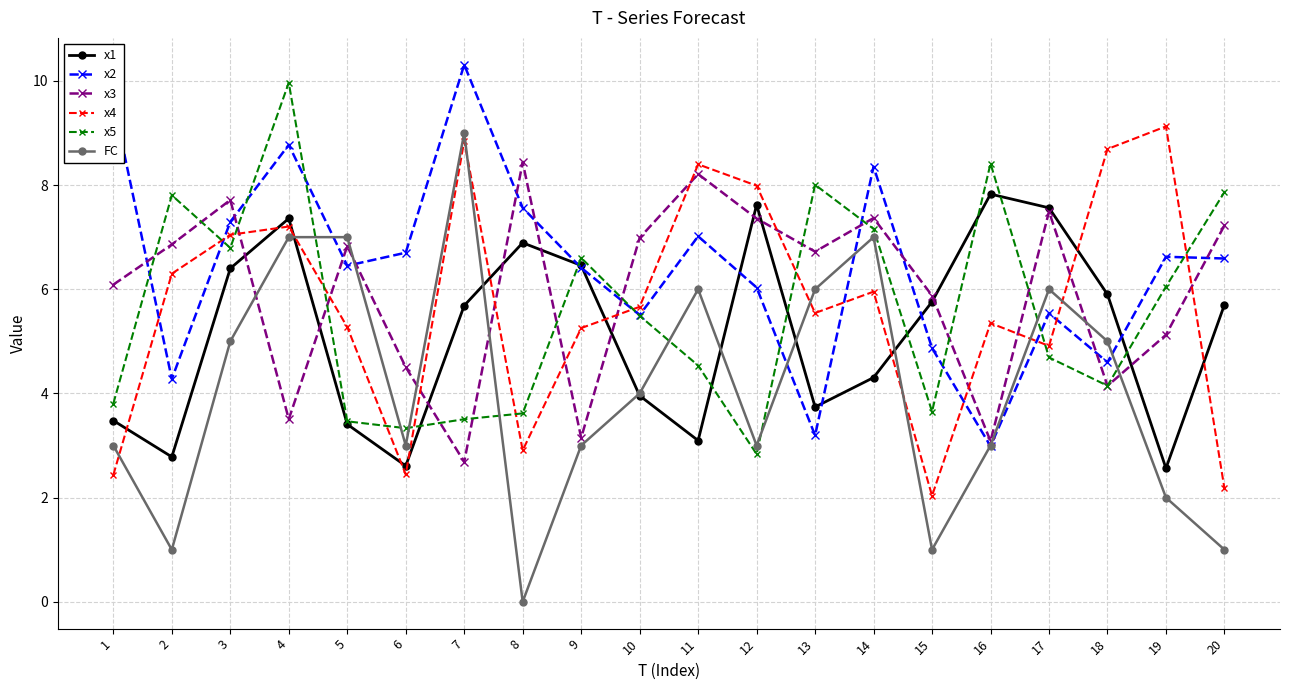

True or false: x1 has a value of 6.1 at 10.

False